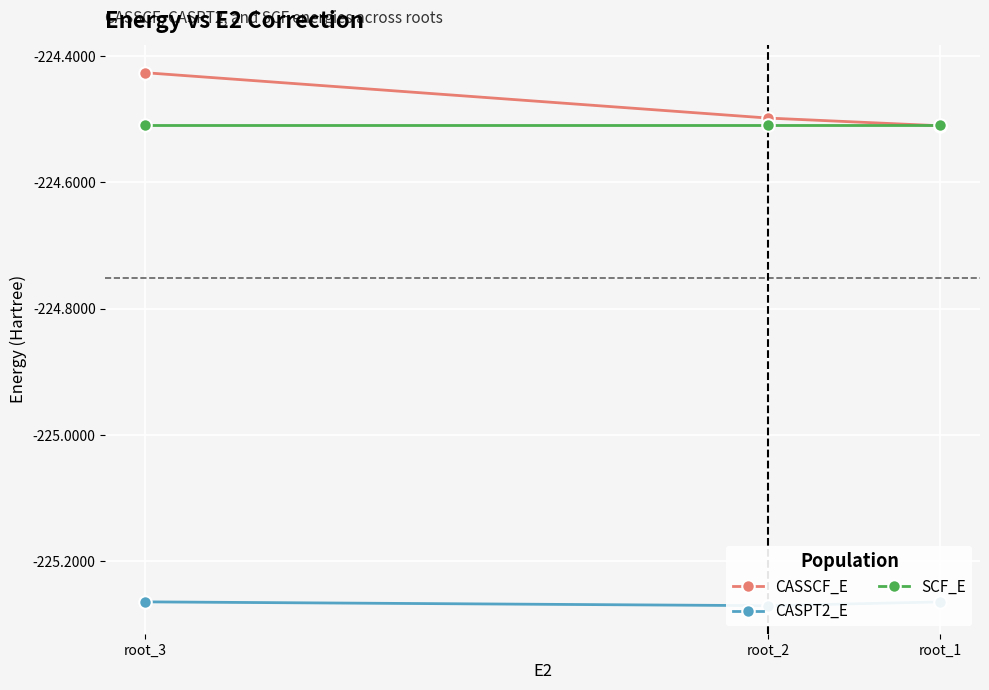

Which has a higher value, root_3 or root_2?

root_3